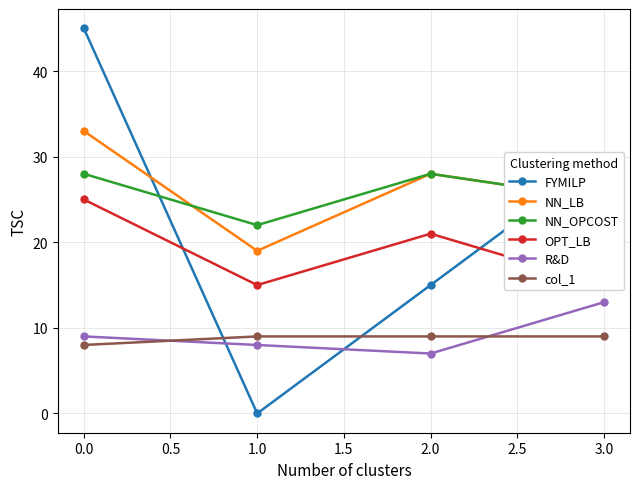

How many col_1 values are between 9 and 10?

3